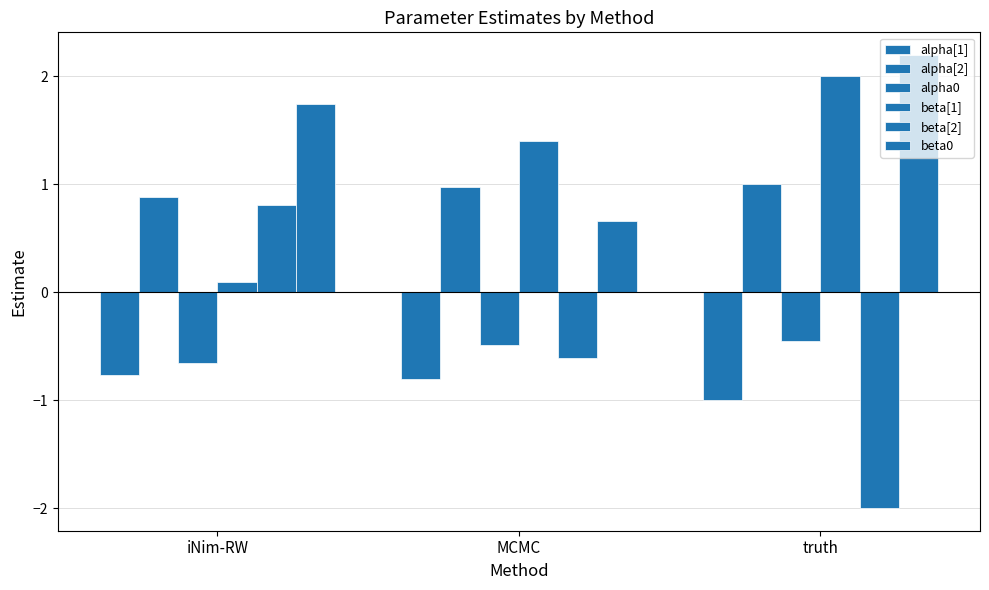

Is it true that alpha0 equals -0.4 at iNim-RW?

False